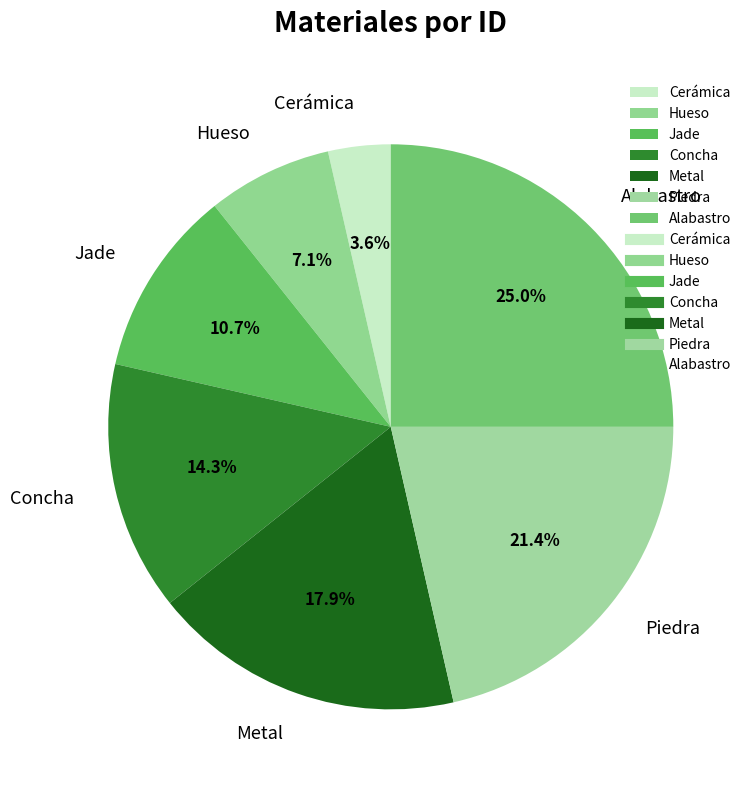

Which slice is the largest?

Alabastro